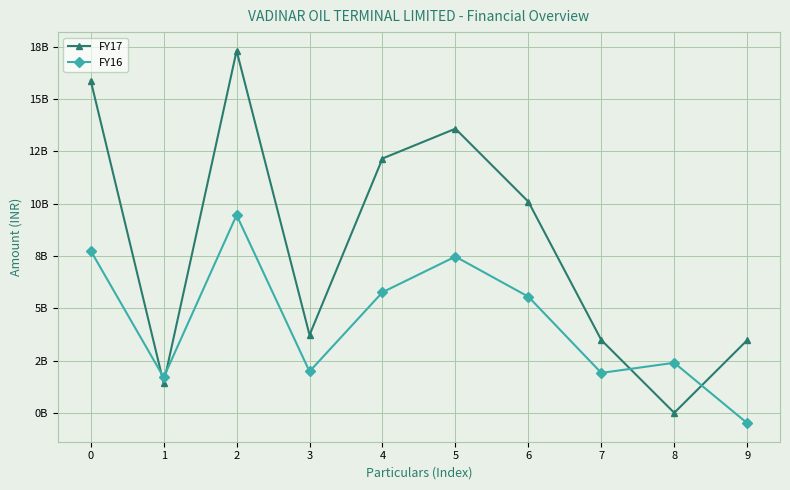

Does the chart have visible grid lines?

Yes